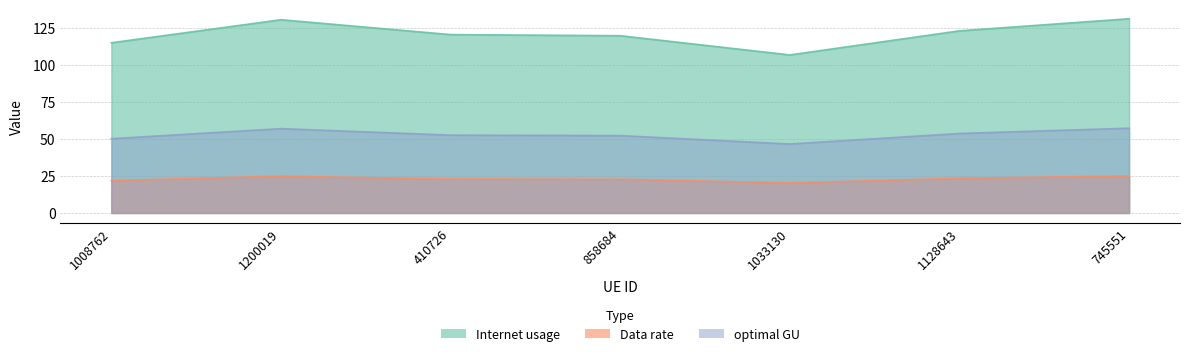

True or false: Internet usage and Data rate cross at least once.

False